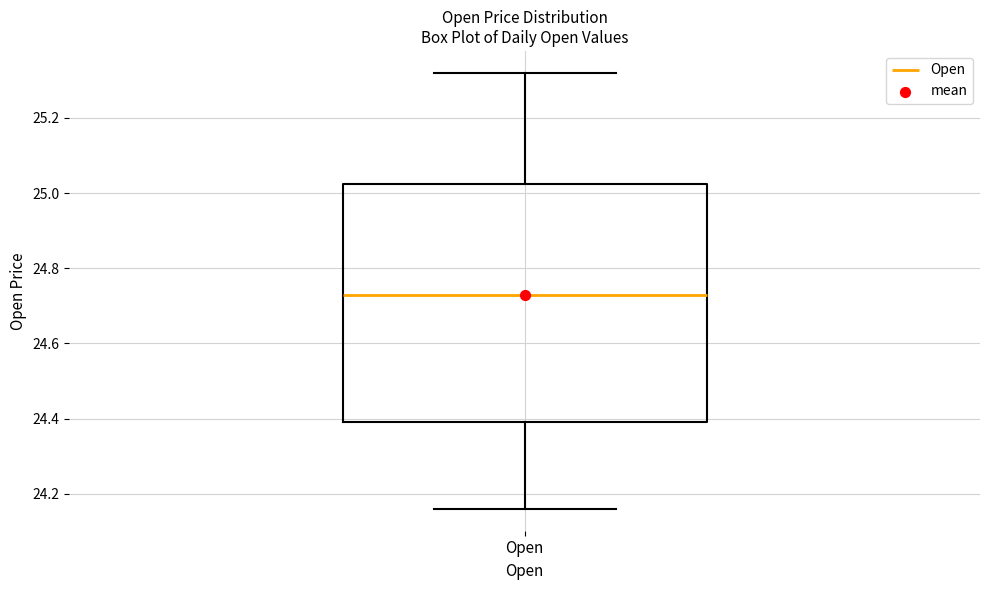

Read this box plot against the y-axis: the position of the median line, the range covered by the box, and the ends of both whiskers. The values are not printed on the chart, so give them approximately, as read against the axis.

median 24.74, box 24.40 to 25.02, whiskers 24.16 to 25.32